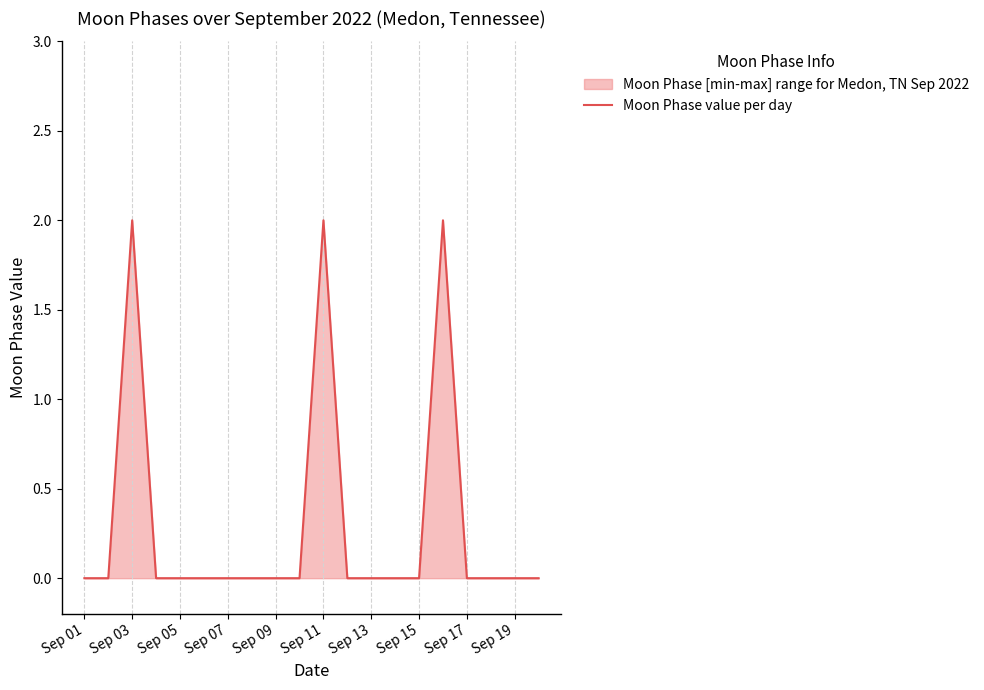

What is the difference between the maximum and minimum values?

2